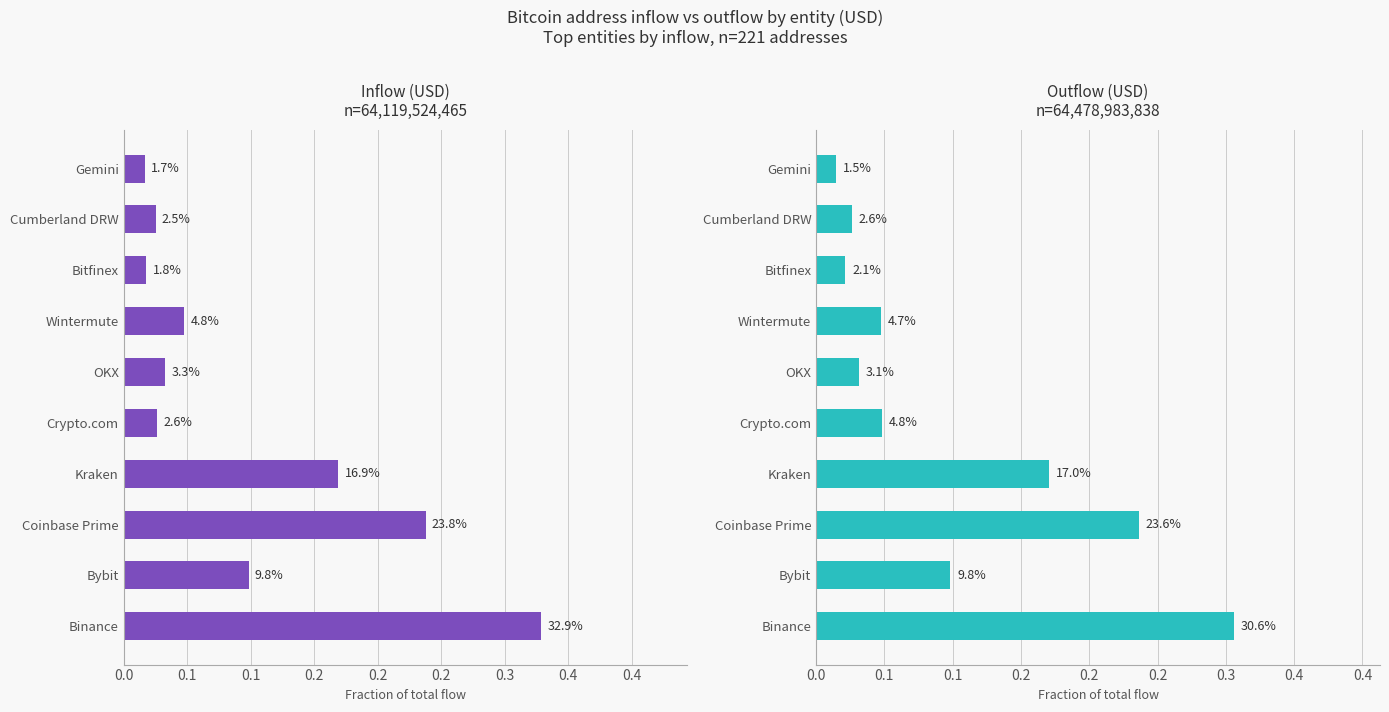

The Outflow (USD) series shows 0.0 at Wintermute. True or false?

True